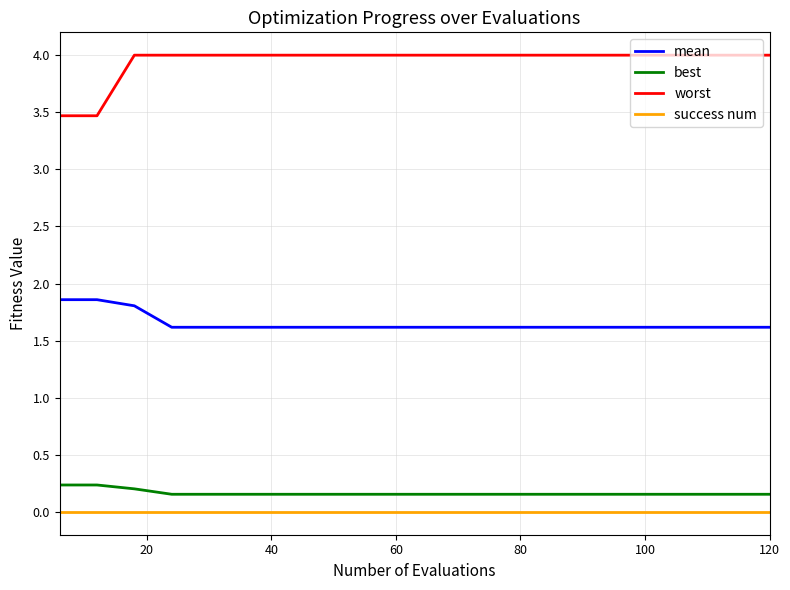

True or false: worst and best intersect in this chart.

False